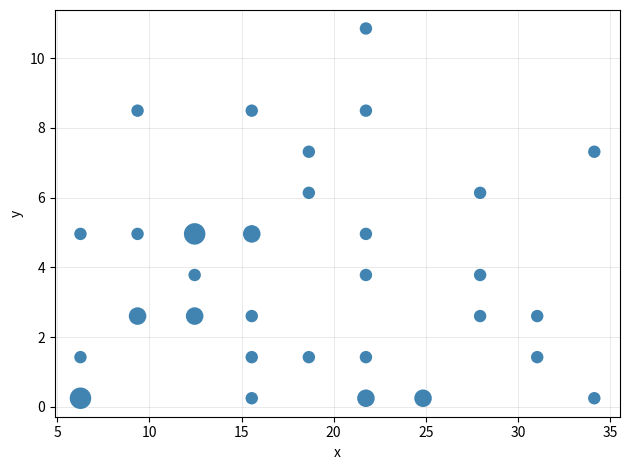

What is the range of Y values (max minus min)?

10.6